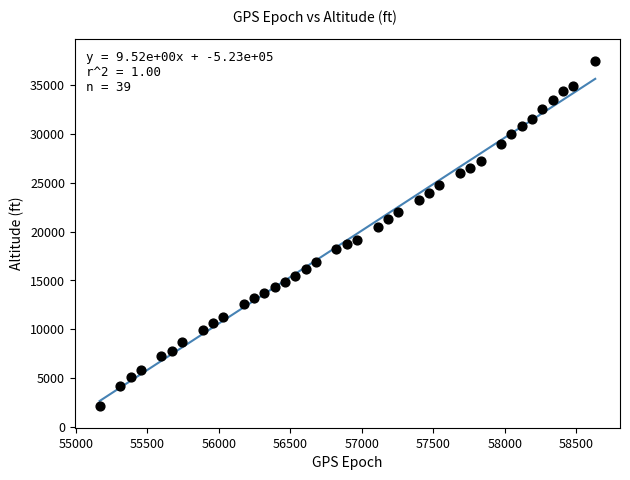

What is the range of Y values (max minus min)?

35342